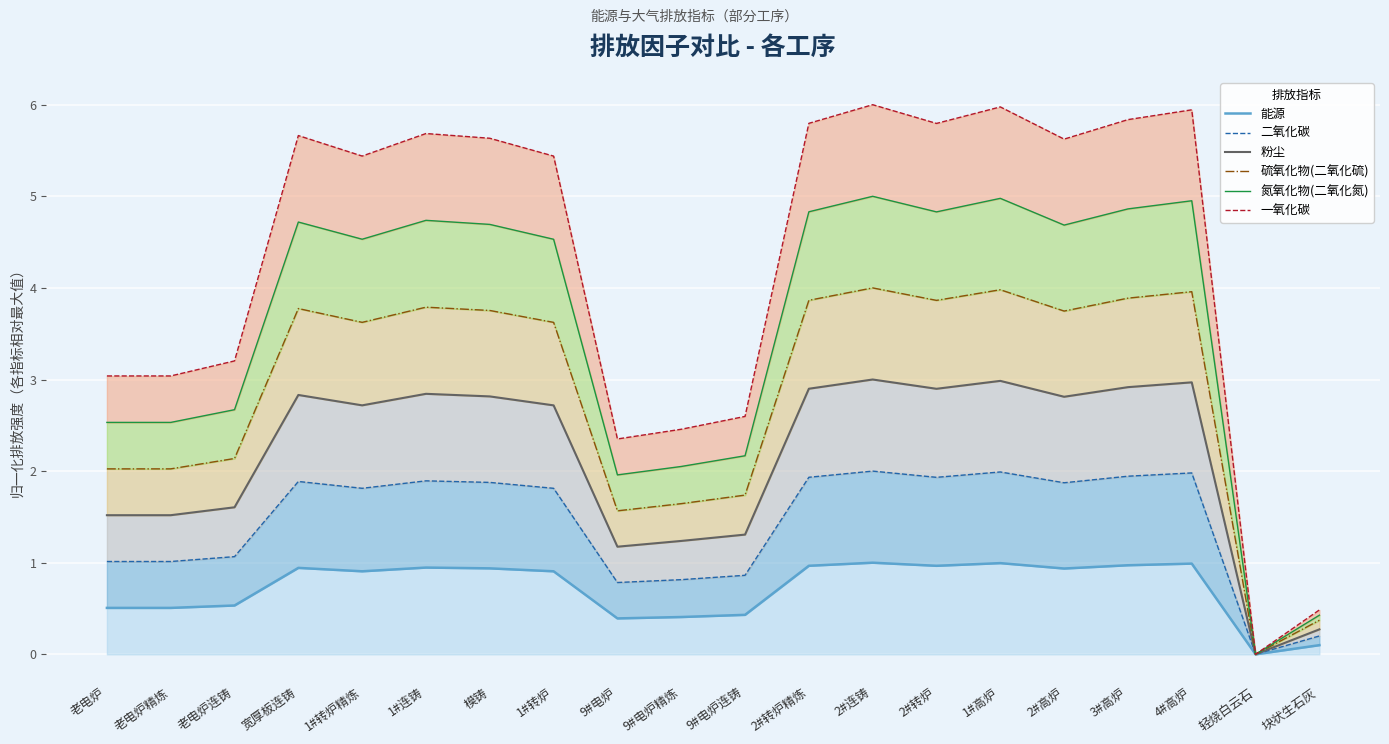

At which category does the chart reach its minimum across all series?

轻烧白云石